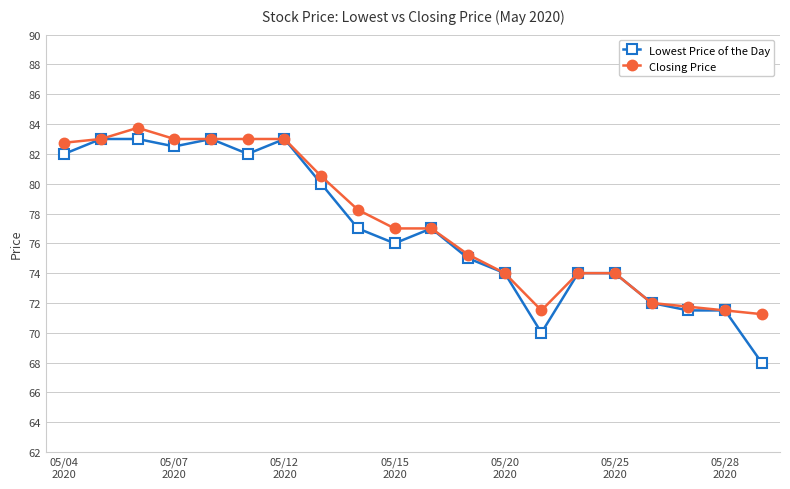

Which series has the widest spread of values?

Lowest Price of the Day